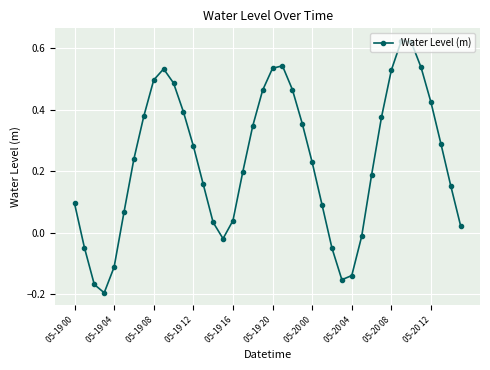

What is the difference between the maximum and second lowest values?

0.8